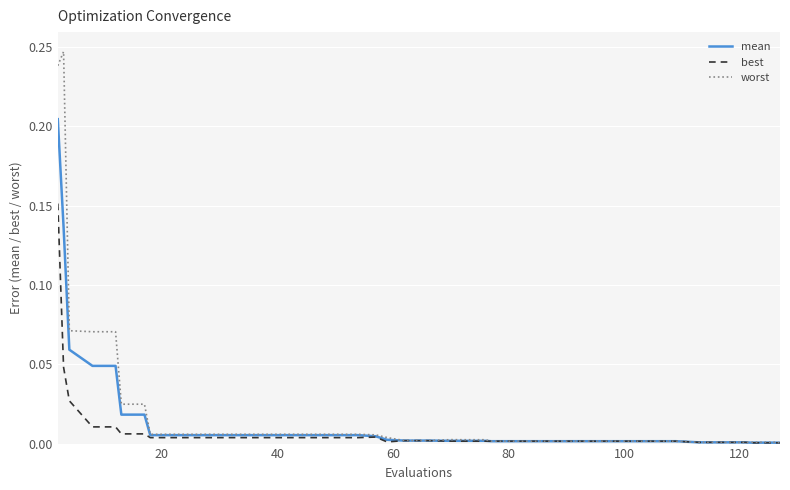

Which series has the largest range (max minus min)?

worst